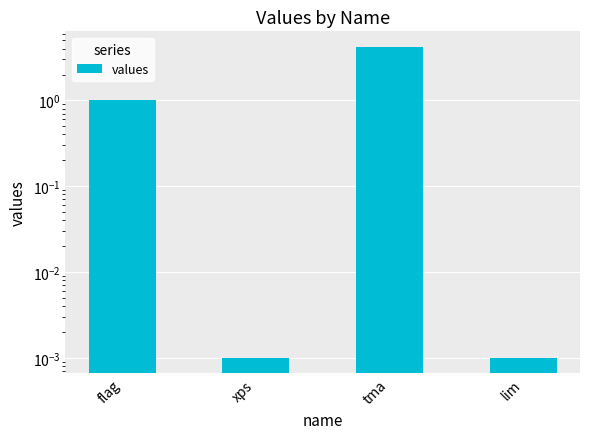

List the labels in order of value, smallest first.

xps, lim, flag, tma